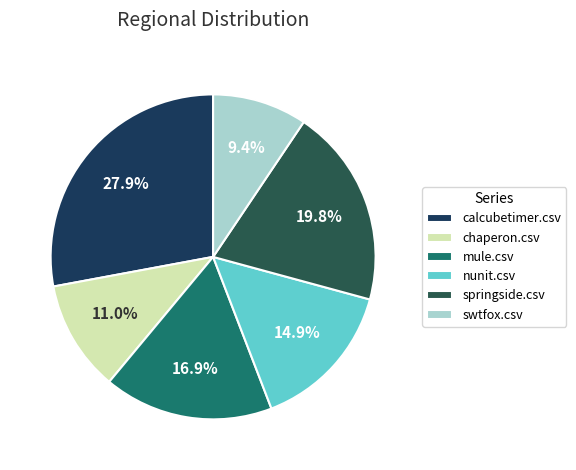

Does nunit.csv account for over 50% of the chart?

No